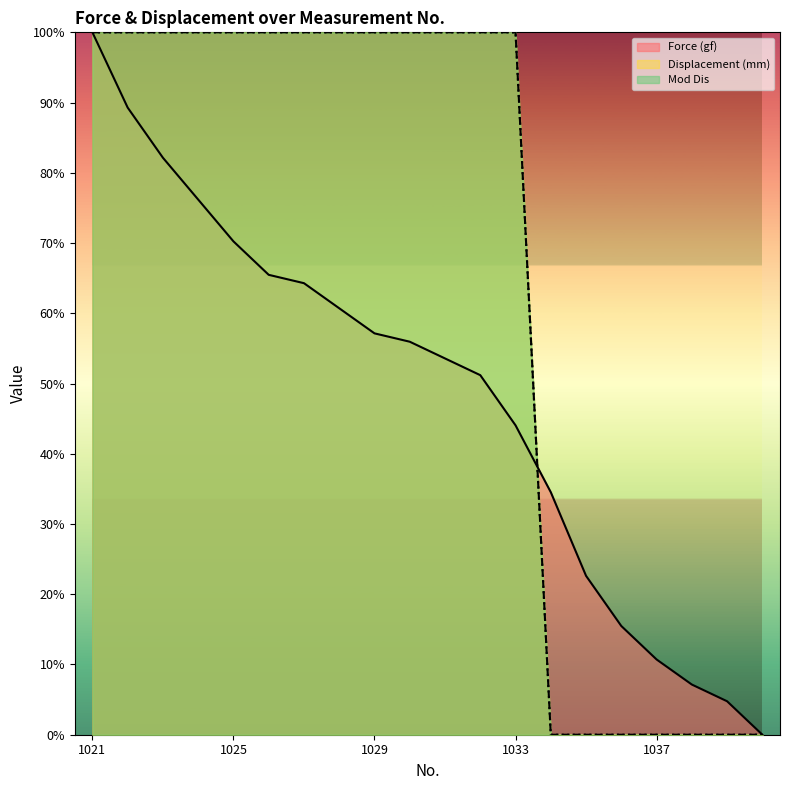

What is the average value of the Displacement (mm) series?

65.0